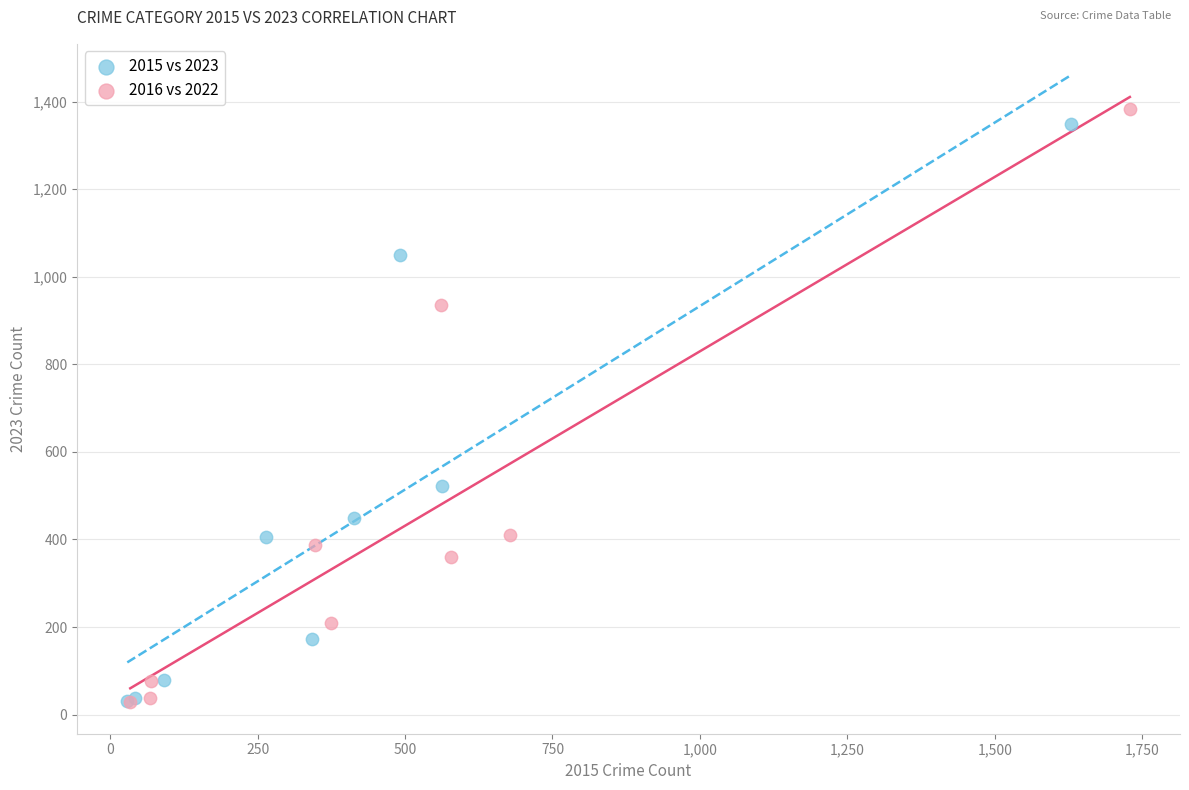

Which series has the largest Y range (max minus min)?

2016 vs 2022